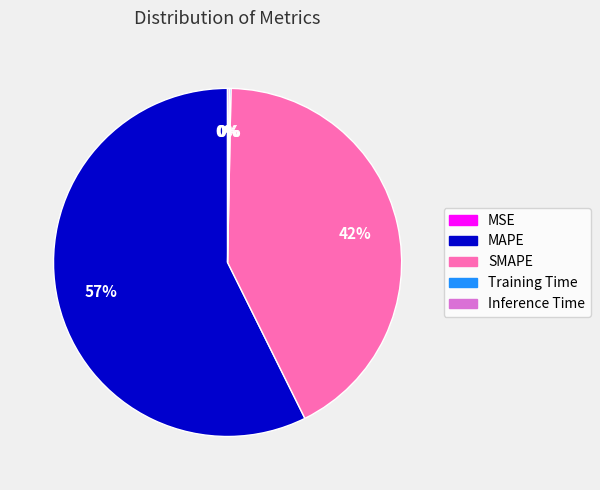

To the nearest percent, what is the average slice percentage?

20%